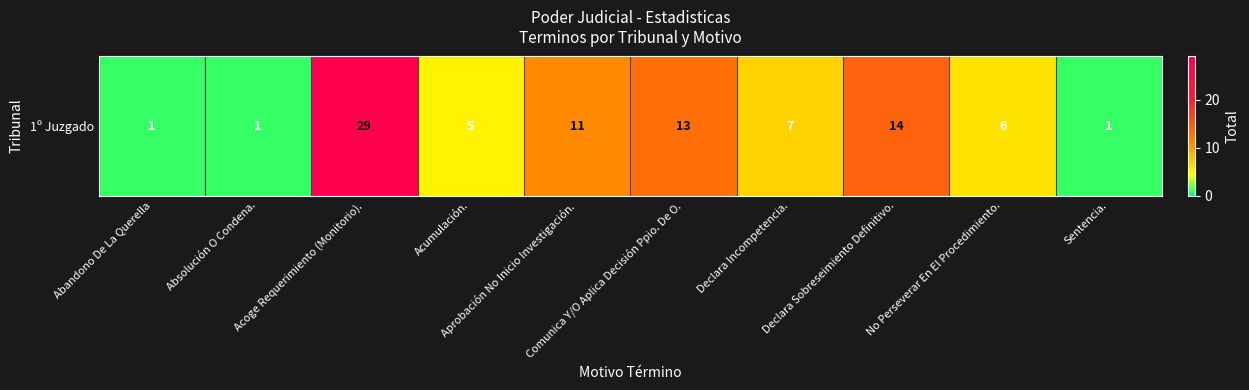

What is the ratio of the value at Abandono De La Querella to the value at Absolución O Condena.?

1.0